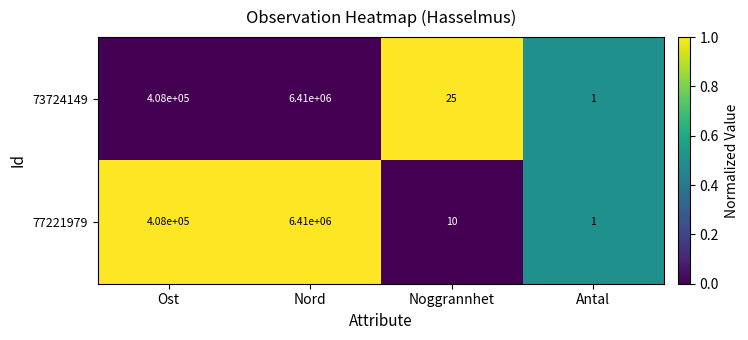

What is the difference between the maximum and minimum values in the 77221979 series?

6409999